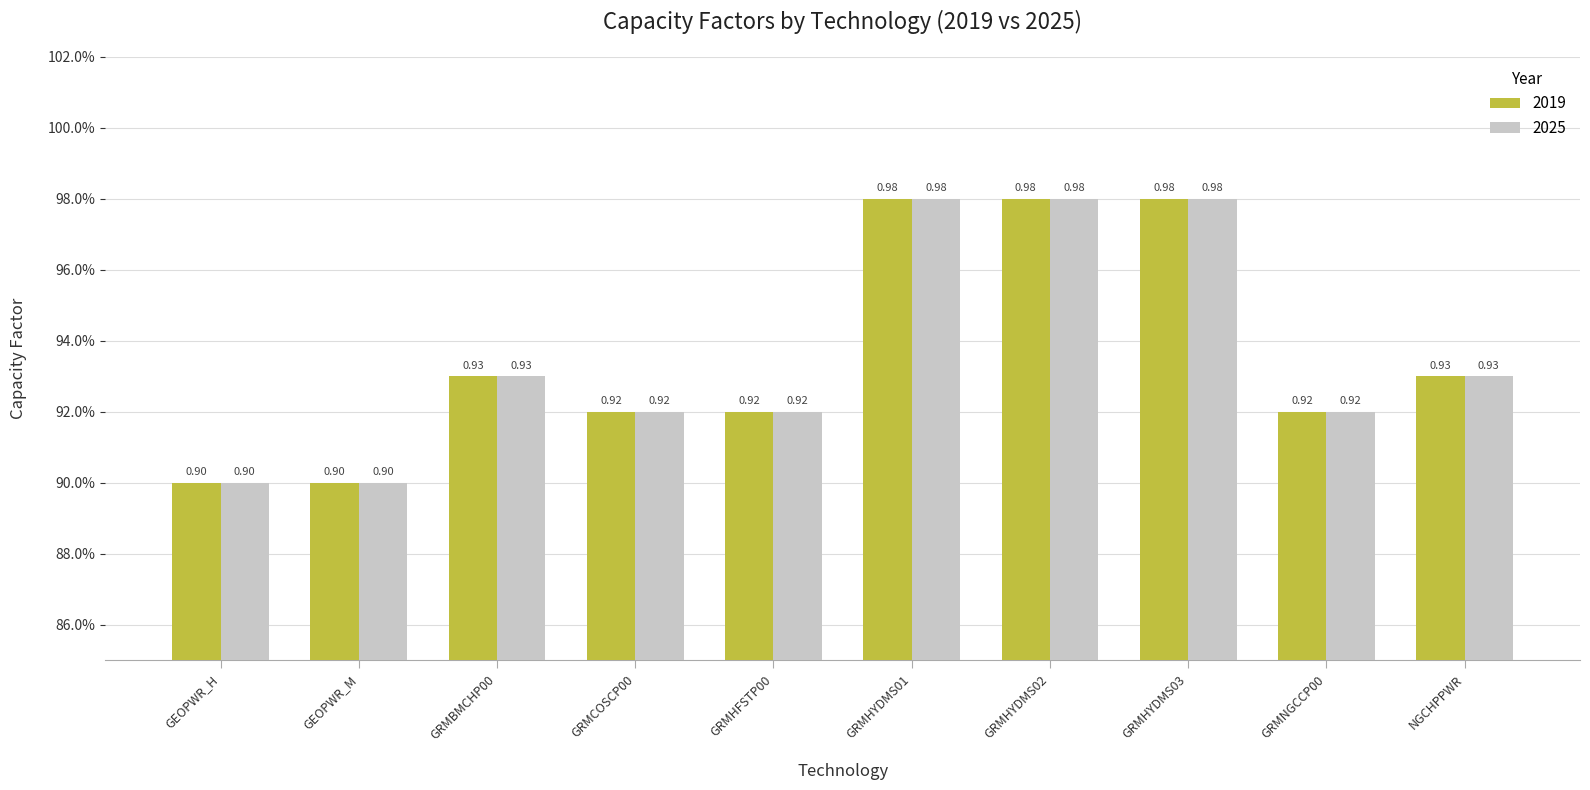

The value of 2019 at GEOPWR_H is 0.9. True or false?

True